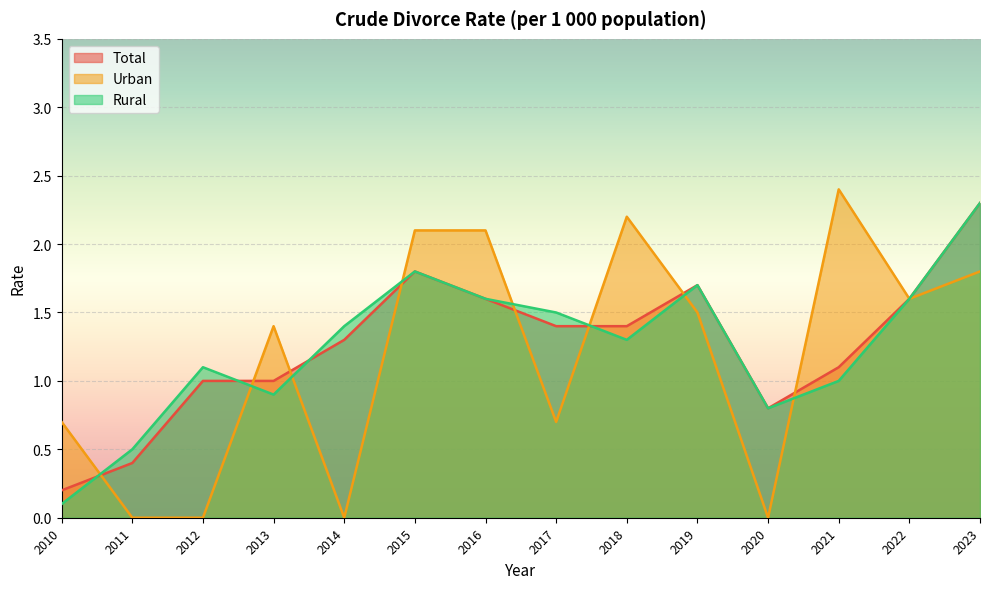

What is the total value across all series at 2017?

3.6